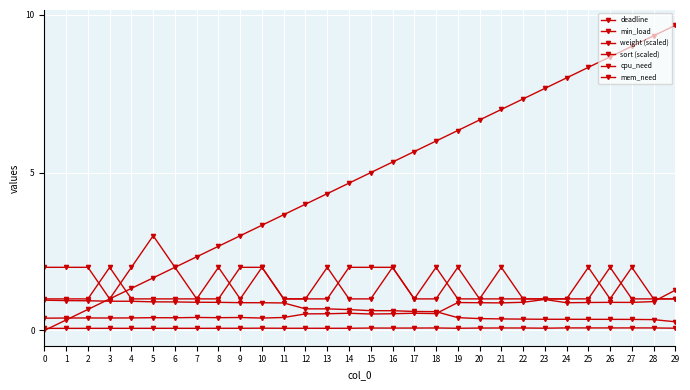

What is the difference between the deadline values at 11 and 12?

0.1